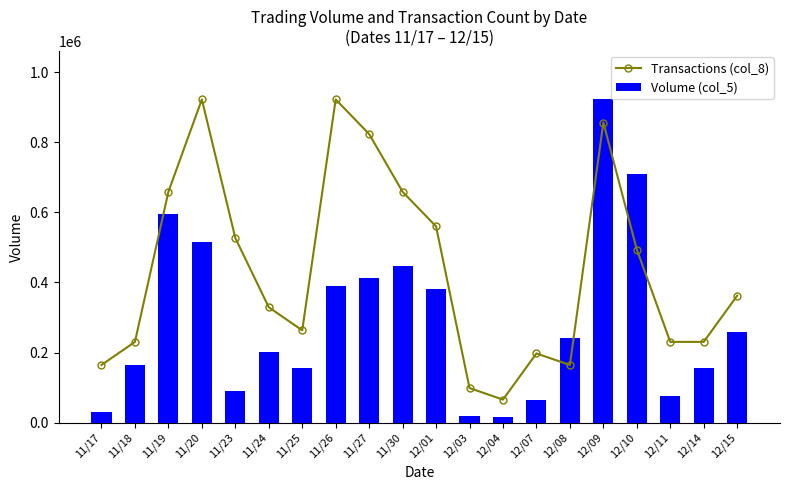

Reading left to right, extract all data points from this chart.

Transactions (col_8): 11/17=164642.9	11/18=230500.0	11/19=658571.4	11/20=922000.0	11/23=526857.1	11/24=329285.7	11/25=263428.6	11/26=922000.0	11/27=823214.3	11/30=658571.4	12/01=559785.7	12/03=98785.7	12/04=65857.1	12/07=197571.4	12/08=164642.9	12/09=856142.9	12/10=493928.6	12/11=230500.0	12/14=230500.0	12/15=362214.3
Volume (col_5): 11/17=30000.0	11/18=164000.0	11/19=596000.0	11/20=514000.0	11/23=91000.0	11/24=203000.0	11/25=155000.0	11/26=389000.0	11/27=414000.0	11/30=448000.0	12/01=382000.0	12/03=19000.0	12/04=17000.0	12/07=64000.0	12/08=243000.0	12/09=922000.0	12/10=709000.0	12/11=75000.0	12/14=155000.0	12/15=260000.0